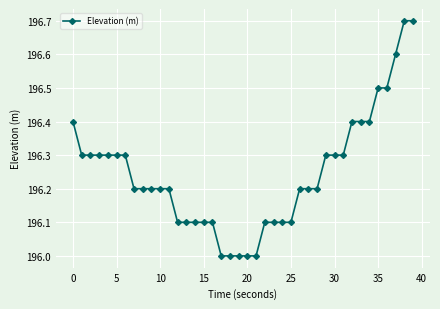

What is the minimum value shown in the chart?

196.0